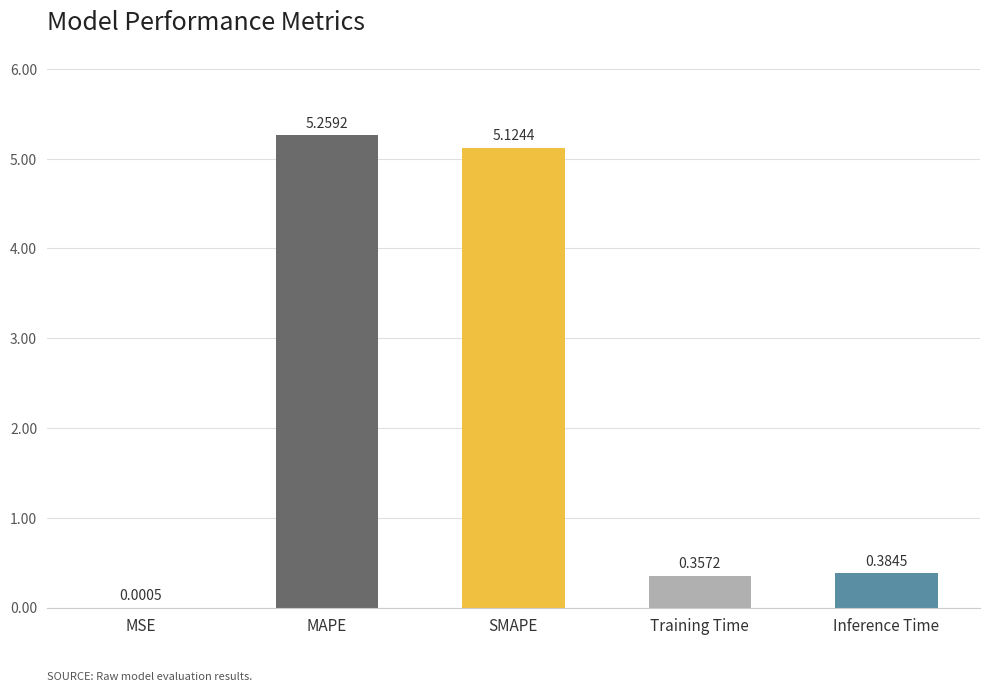

What is the sum of all values?

11.1